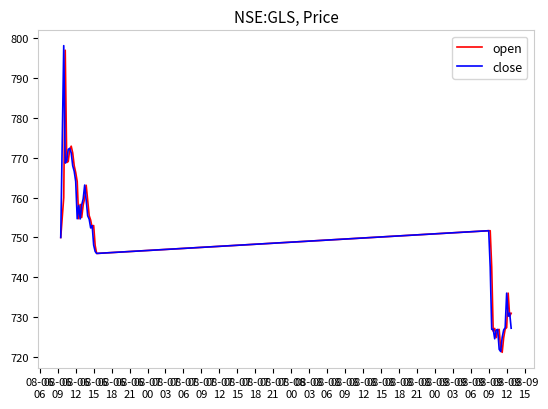

What is the highest value of the open series?

797.0